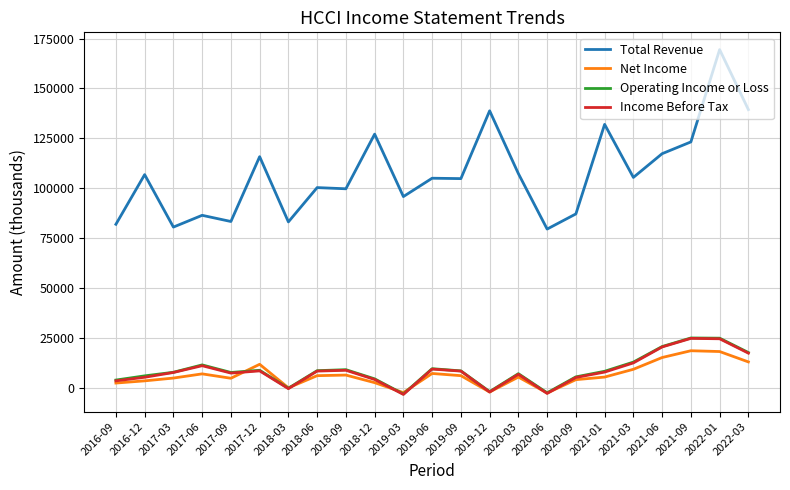

Is the value of Total Revenue at 2020-03 greater than the value of Net Income at 2021-06?

Yes